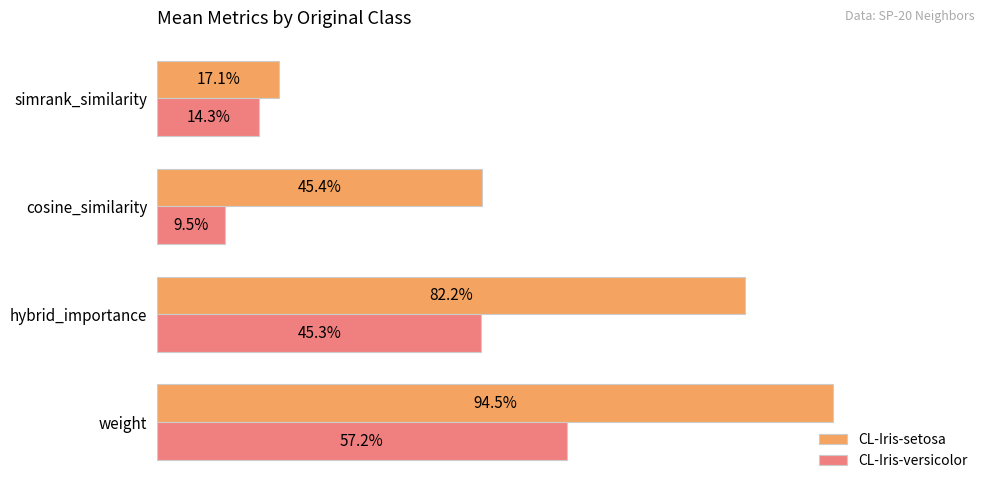

Reading right to left, extract all data points from this chart.

CL-Iris-setosa: 0.2	0.5	0.8	0.9
CL-Iris-versicolor: 0.1	0.1	0.5	0.6